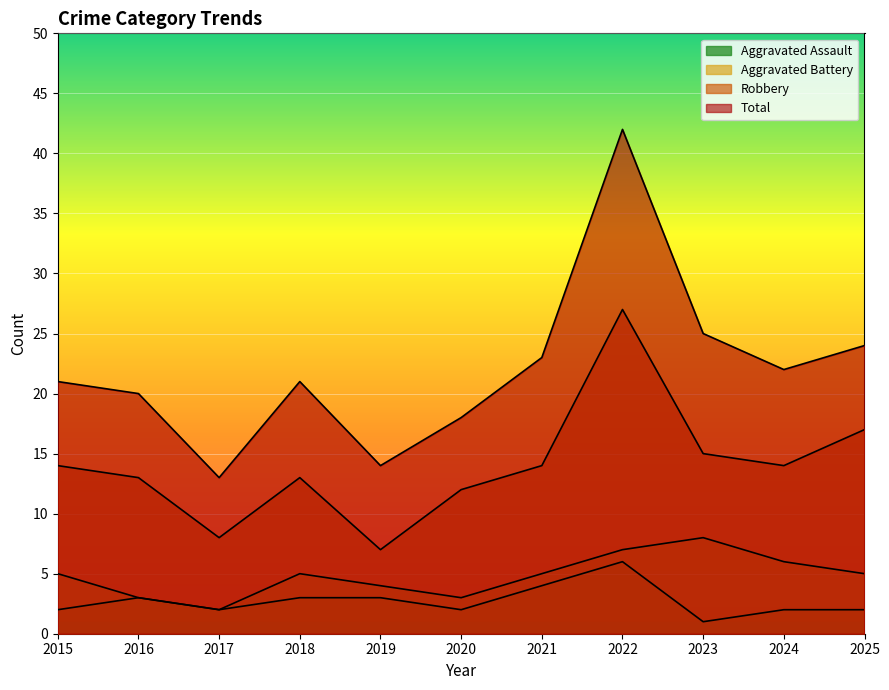

Reading right to left, what are all the values shown in this chart?

Aggravated Assault: 2	2	1	6	4	2	3	3	2	3	2
Aggravated Battery: 5	6	8	7	5	3	4	5	2	3	5
Robbery: 17	14	15	27	14	12	7	13	8	13	14
Total: 24	22	25	42	23	18	14	21	13	20	21